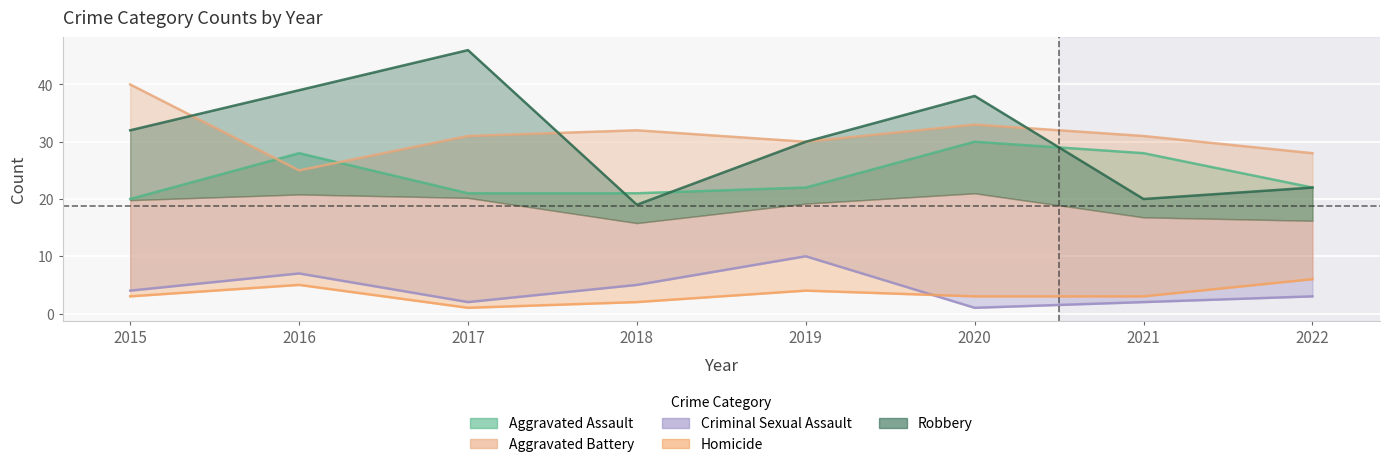

Where is the first local minimum for Criminal Sexual Assault?

2017